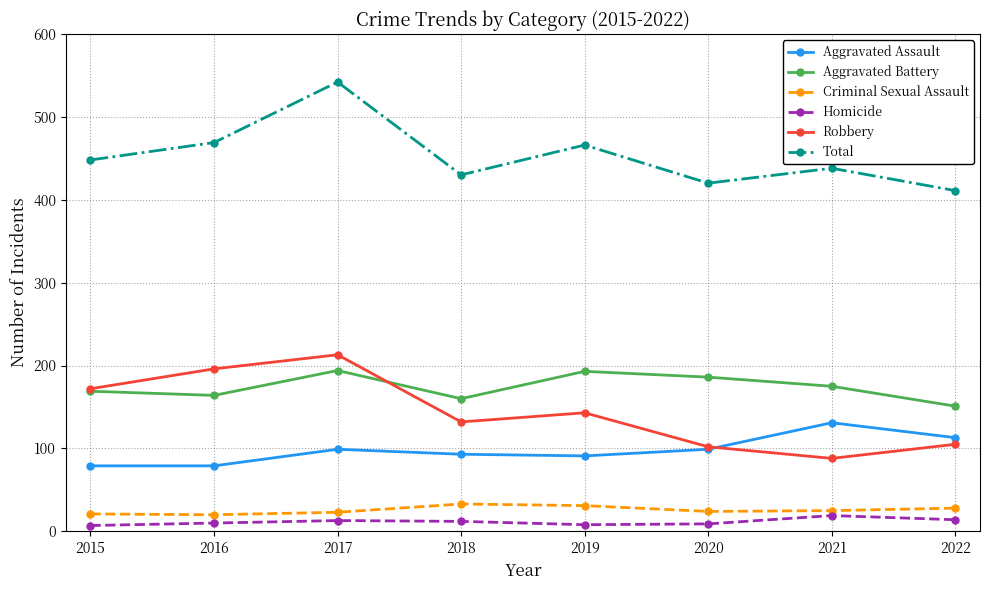

How many lines are shown in the chart?

6